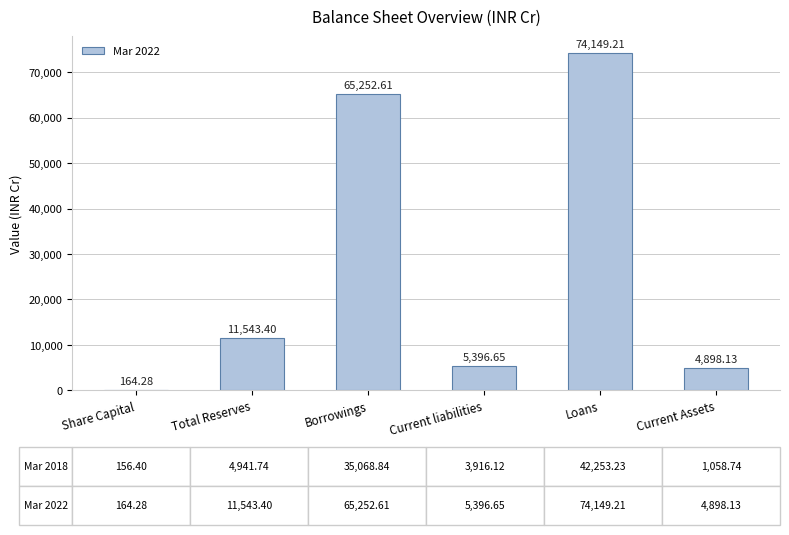

What is the sum of all values?

161404.3